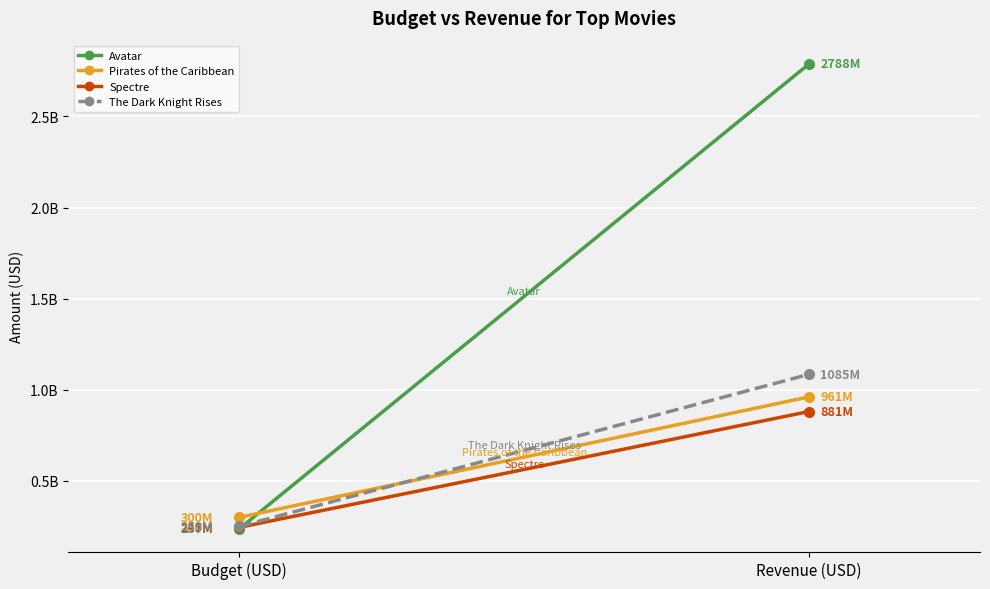

The Avatar series shows 2787965087 at Revenue (USD). True or false?

True